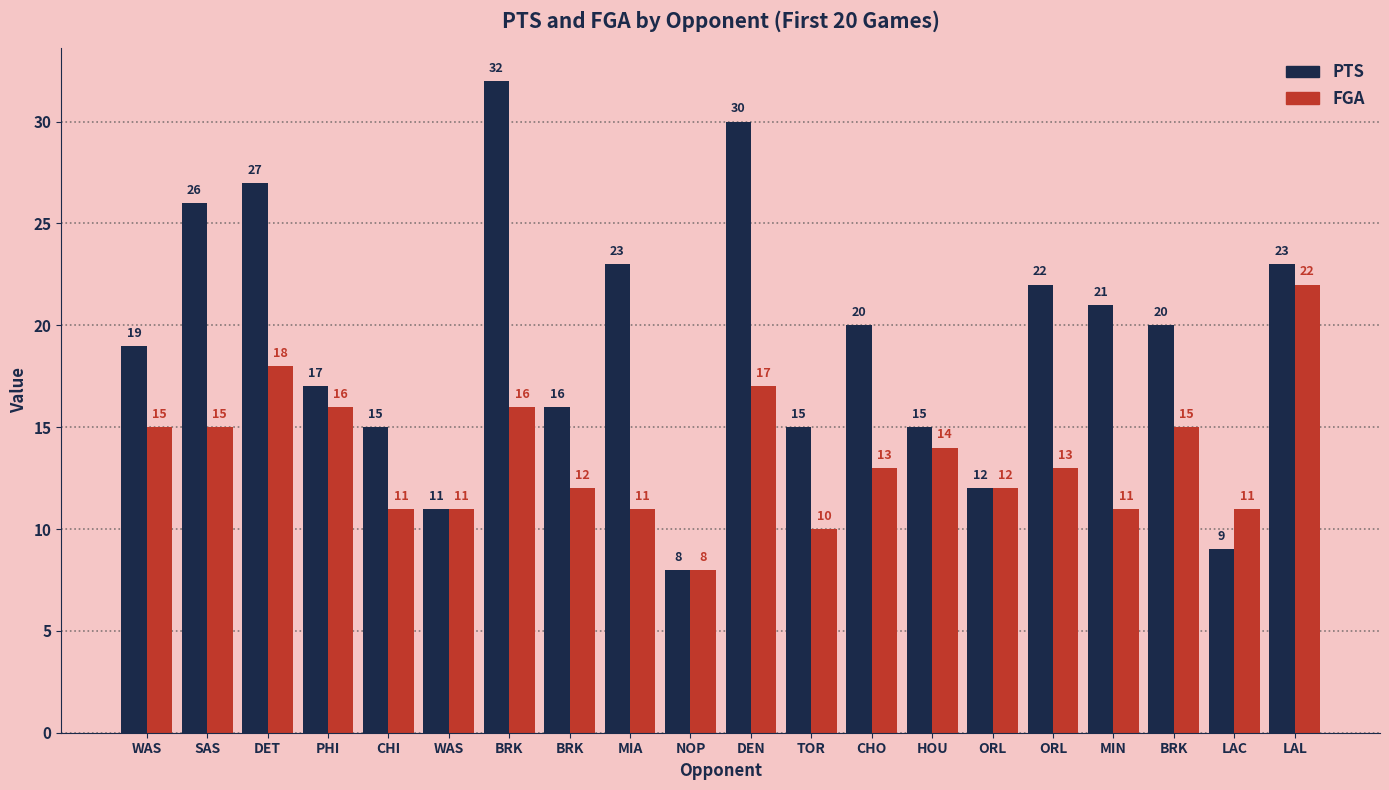

Between PHI and MIA, which is larger?

MIA